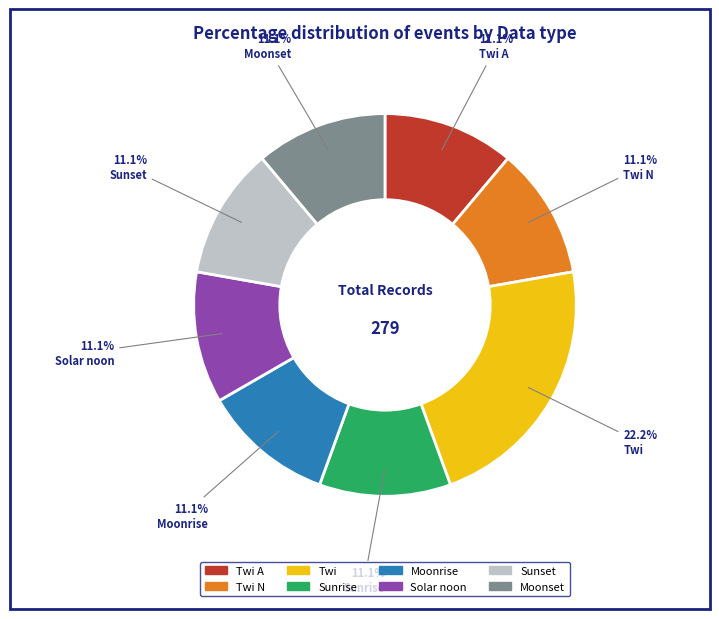

Is there a majority slice in this chart?

No